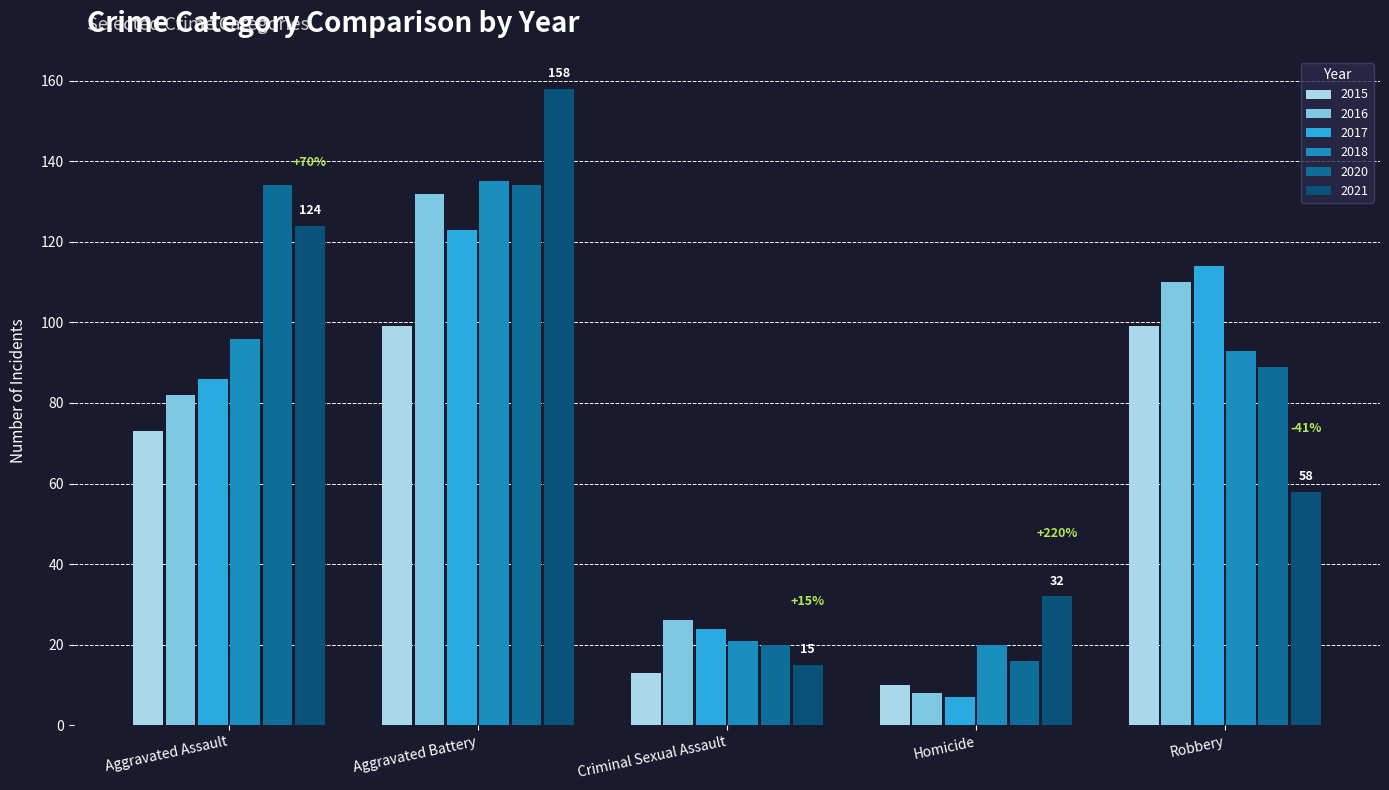

Reading right to left, transcribe all the data shown in this chart.

2015: Robbery=99	Homicide=10	Criminal Sexual Assault=13	Aggravated Battery=99	Aggravated Assault=73
2016: Robbery=110	Homicide=8	Criminal Sexual Assault=26	Aggravated Battery=132	Aggravated Assault=82
2017: Robbery=114	Homicide=7	Criminal Sexual Assault=24	Aggravated Battery=123	Aggravated Assault=86
2018: Robbery=93	Homicide=20	Criminal Sexual Assault=21	Aggravated Battery=135	Aggravated Assault=96
2020: Robbery=89	Homicide=16	Criminal Sexual Assault=20	Aggravated Battery=134	Aggravated Assault=134
2021: Robbery=58	Homicide=32	Criminal Sexual Assault=15	Aggravated Battery=158	Aggravated Assault=124